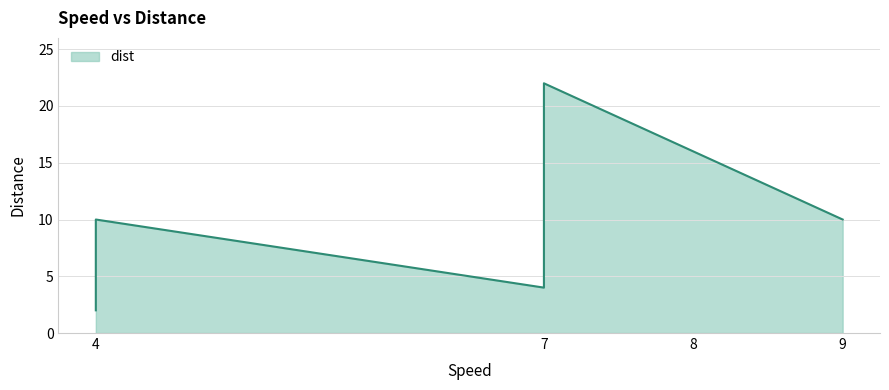

What is the change in value from 4 to 9?

+8